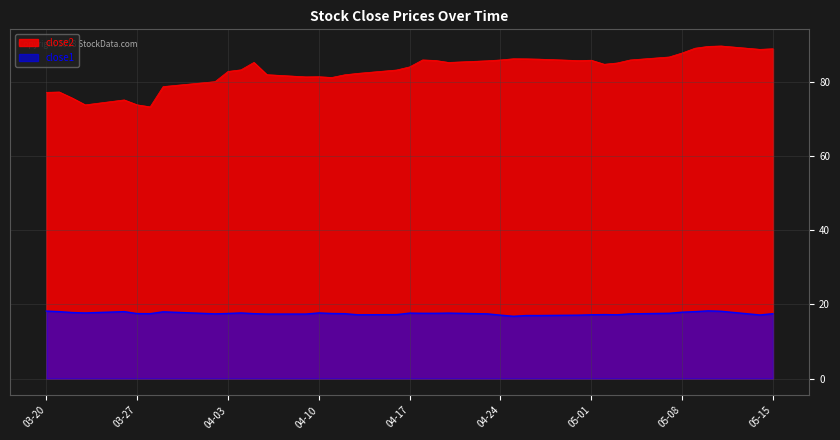

At which label is close2 closest to 81?

2018-04-11